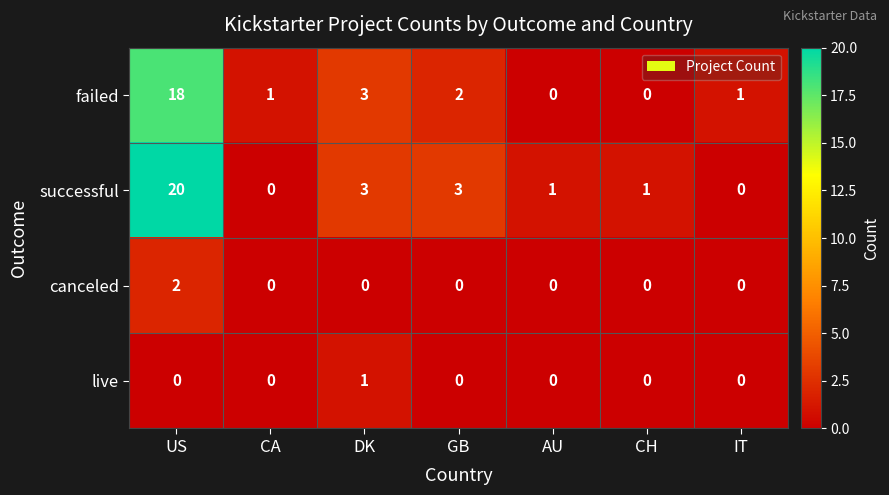

Reading right to left, list all the values displayed in this chart.

failed: 1	0	0	2	3	1	18
successful: 0	1	1	3	3	0	20
canceled: 0	0	0	0	0	0	2
live: 0	0	0	0	1	0	0